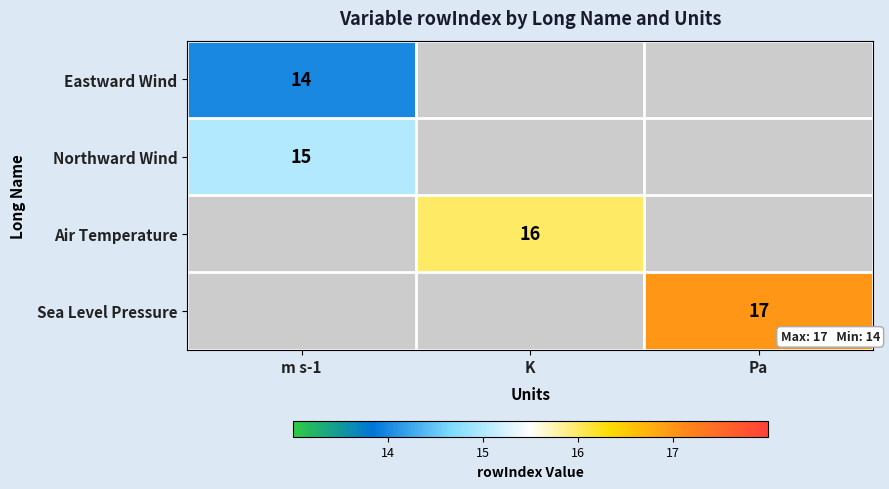

The value of Air Temperature at K is 16. True or false?

True